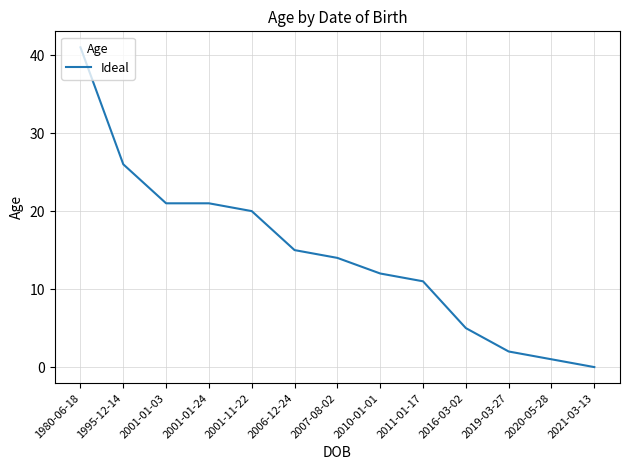

How many positive values are there?

12